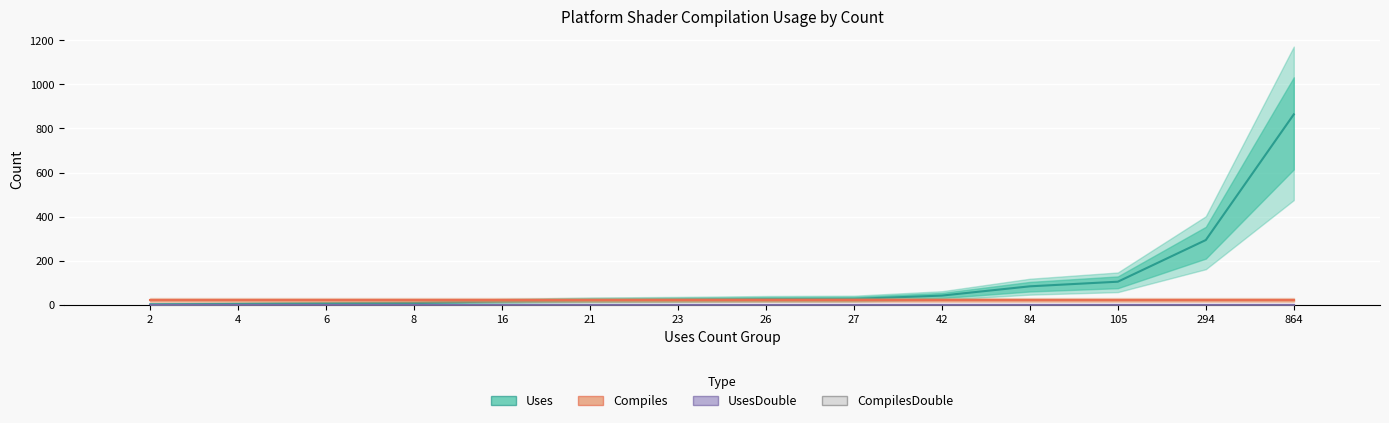

Is it true that UsesDouble equals 1 at 6?

True